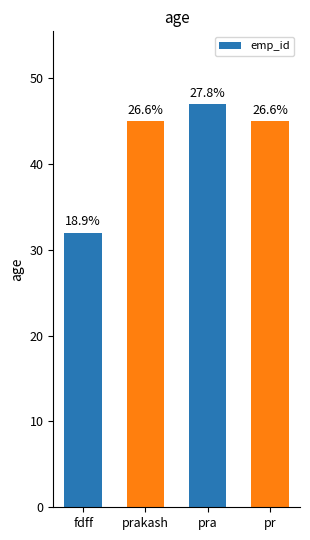

How many bars are there in total?

4